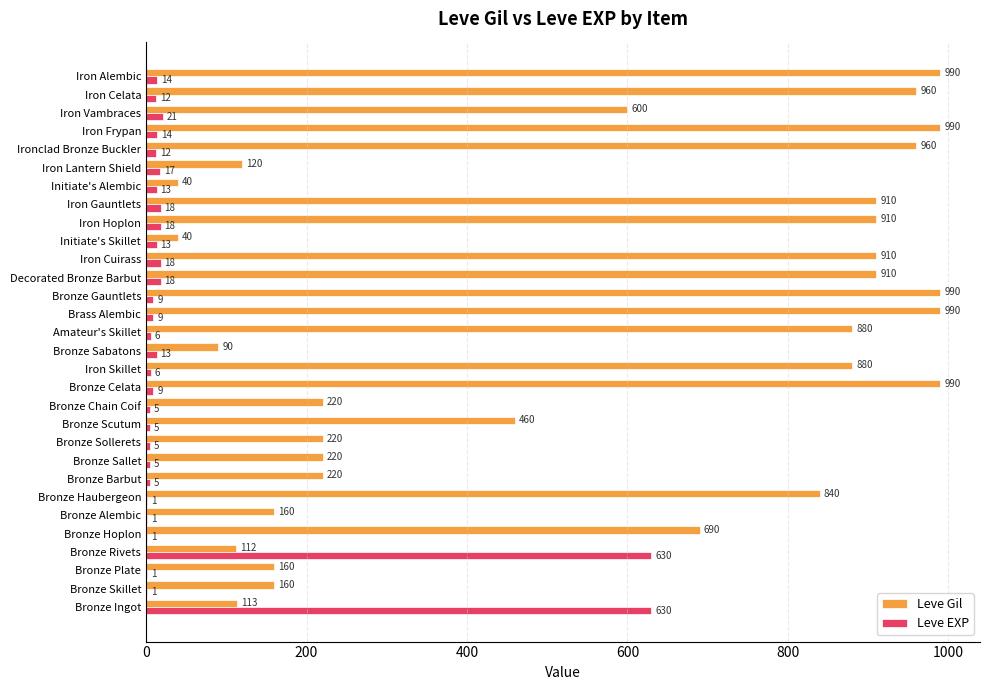

How many distinct data groups are displayed?

2